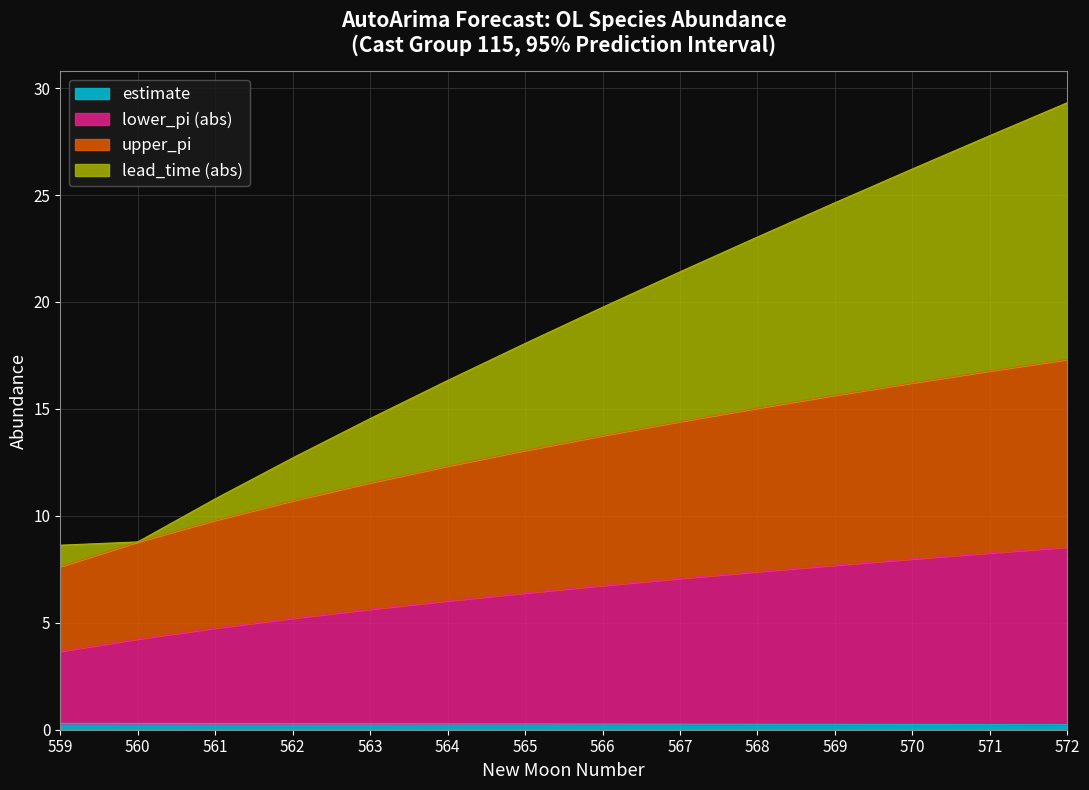

How many values in the lead_time series are below 19?

7